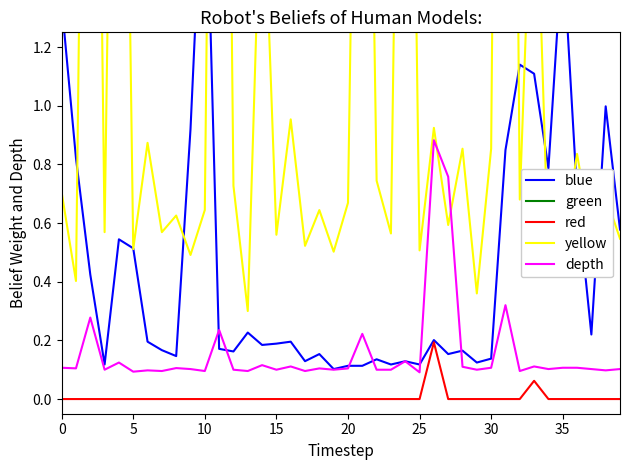

True or false: red and depth cross at least once.

False